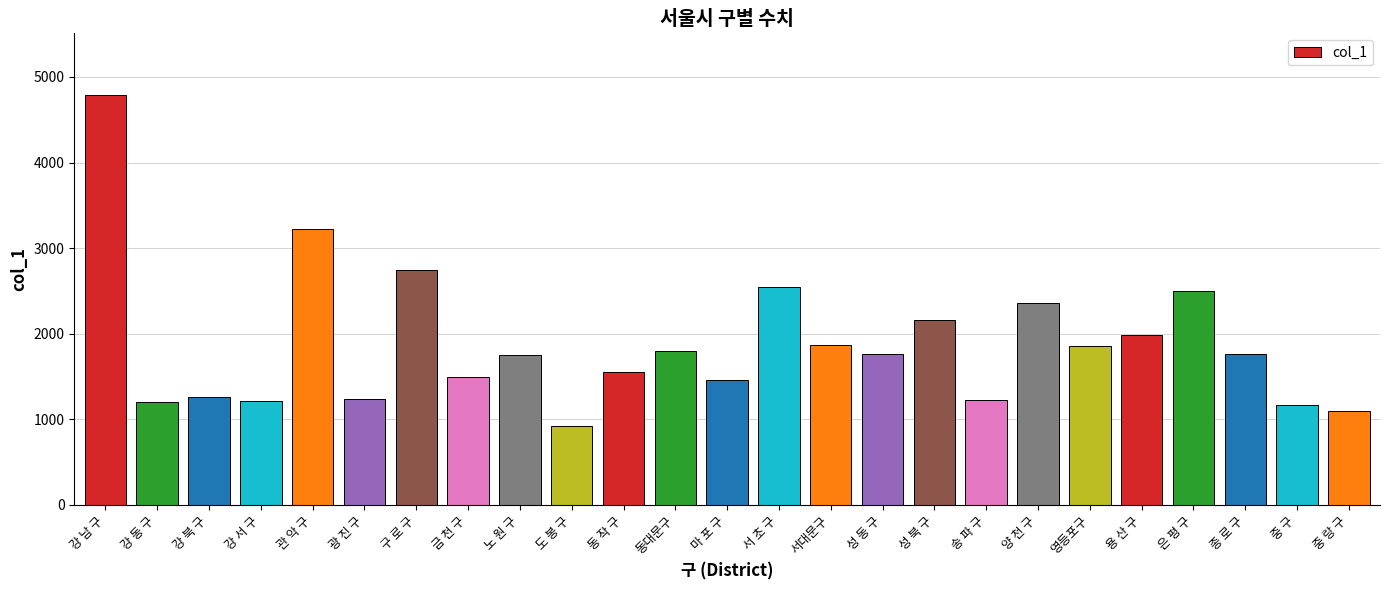

What is the ratio of the value at 성 북 구 to the value at 강 남 구?

0.4